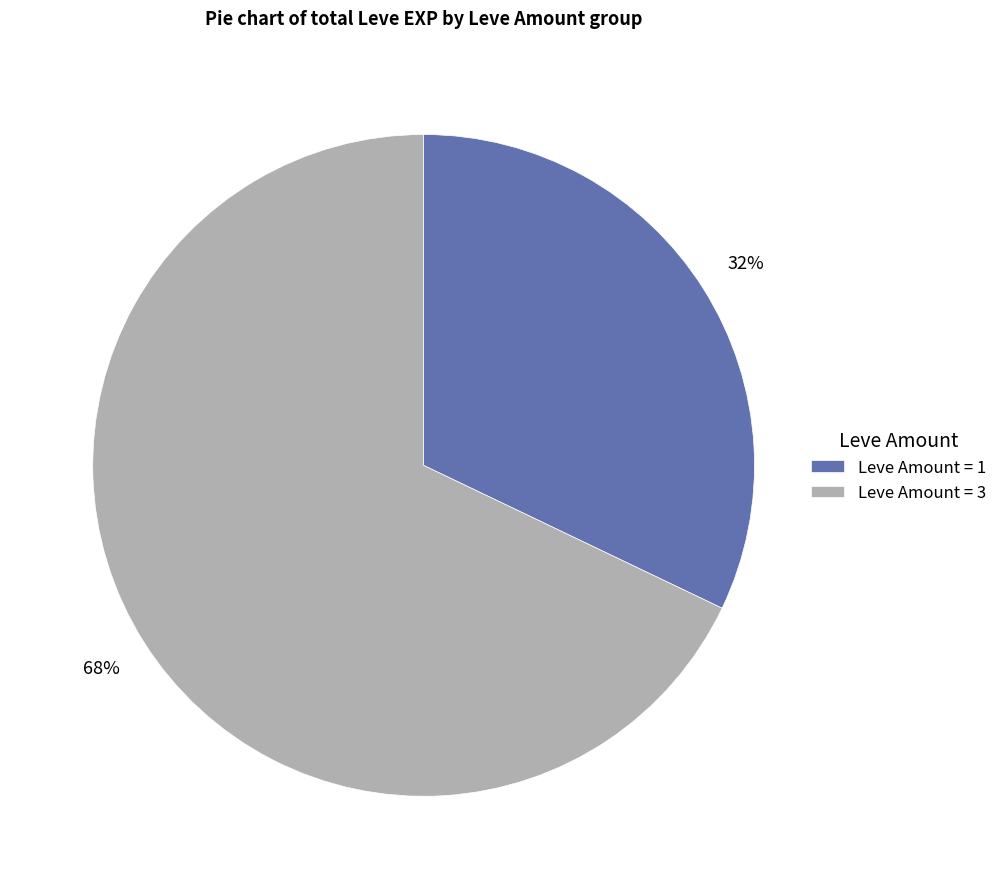

Which category has the smallest portion of the pie?

Leve Amount = 1